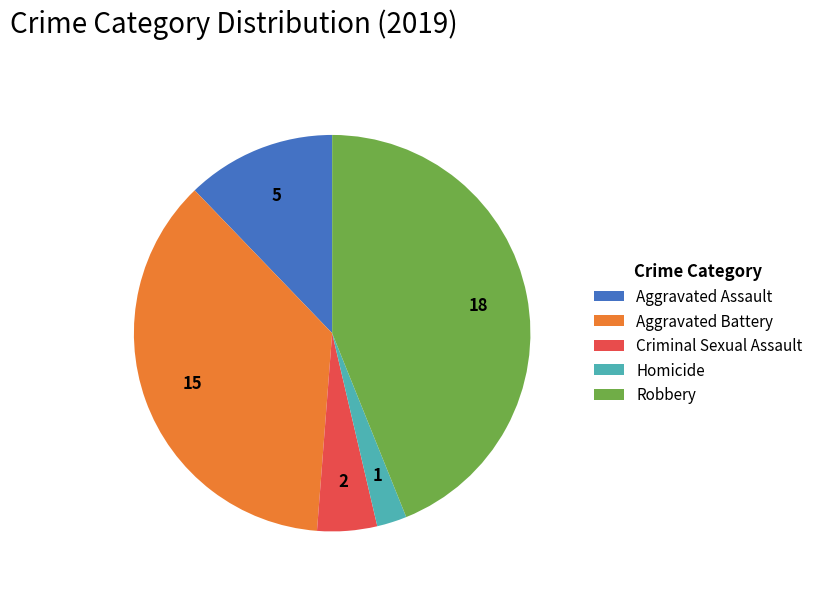

Which has a higher value, Criminal Sexual Assault or Robbery?

Robbery